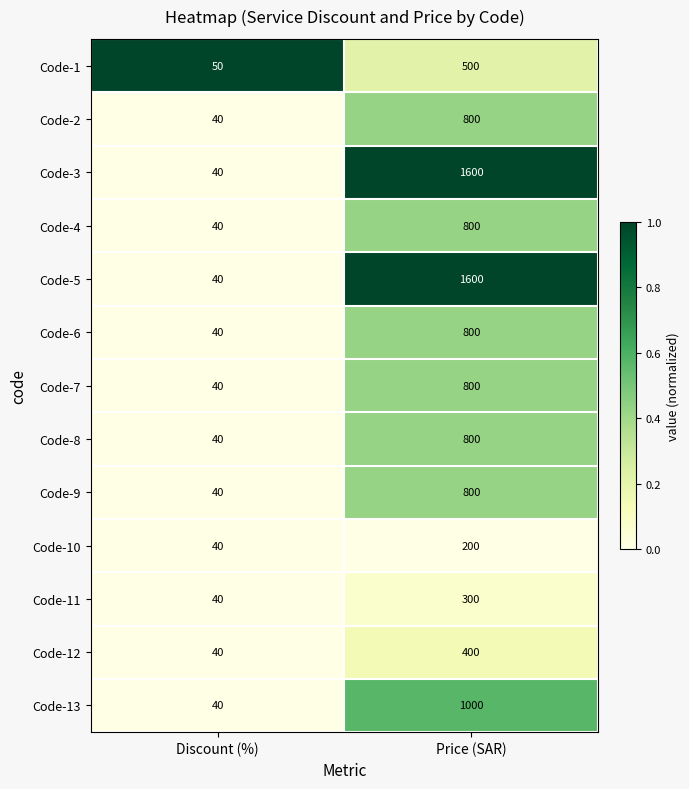

The value of Code-3 at Price (SAR) is 2439. True or false?

False